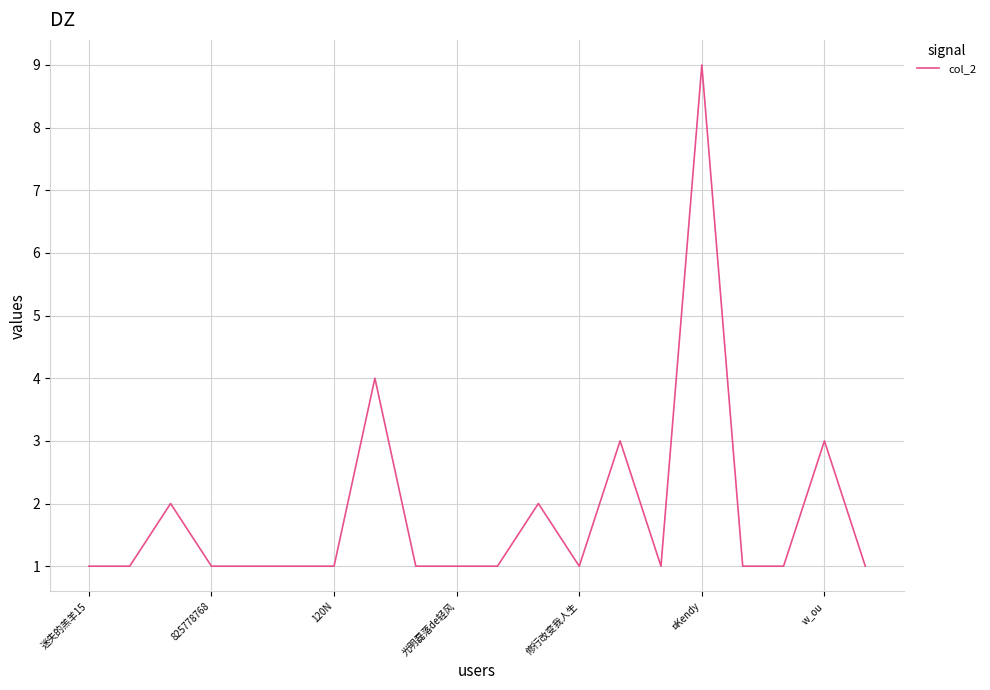

What is the difference between the maximum and minimum values?

8